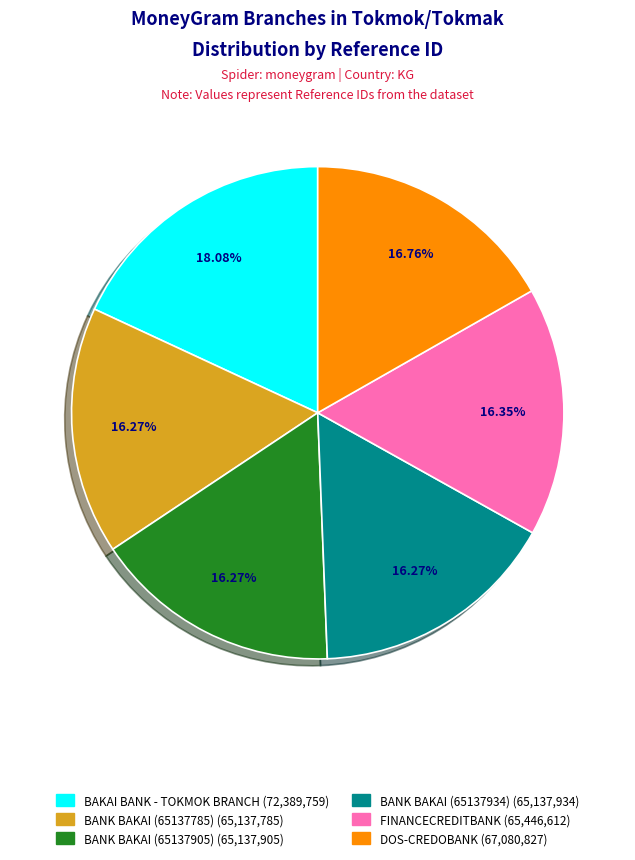

Approximately how many times larger is the value at FINANCECREDITBANK compared to BANK BAKAI (65137934)?

1.0